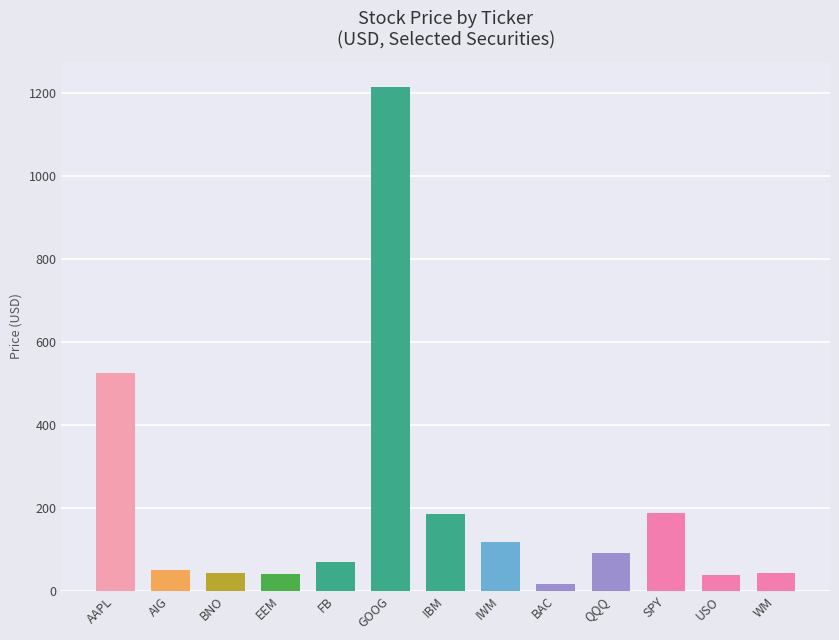

What is the change in value from SPY to WM?

-144.8